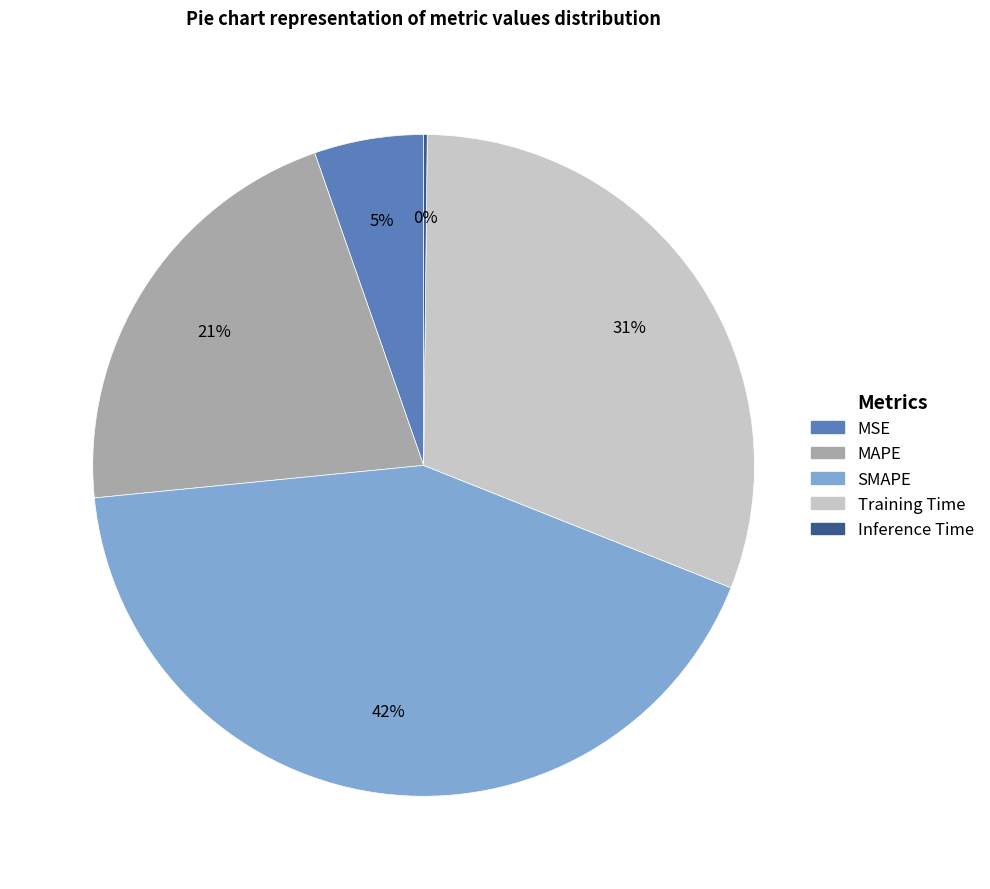

Combined, do MSE and SMAPE account for over 50%?

No